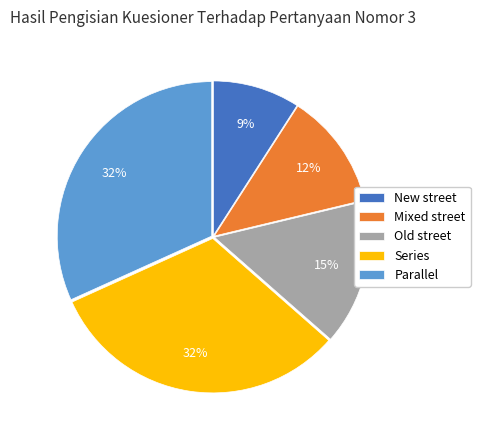

Does any single category account for the majority?

No